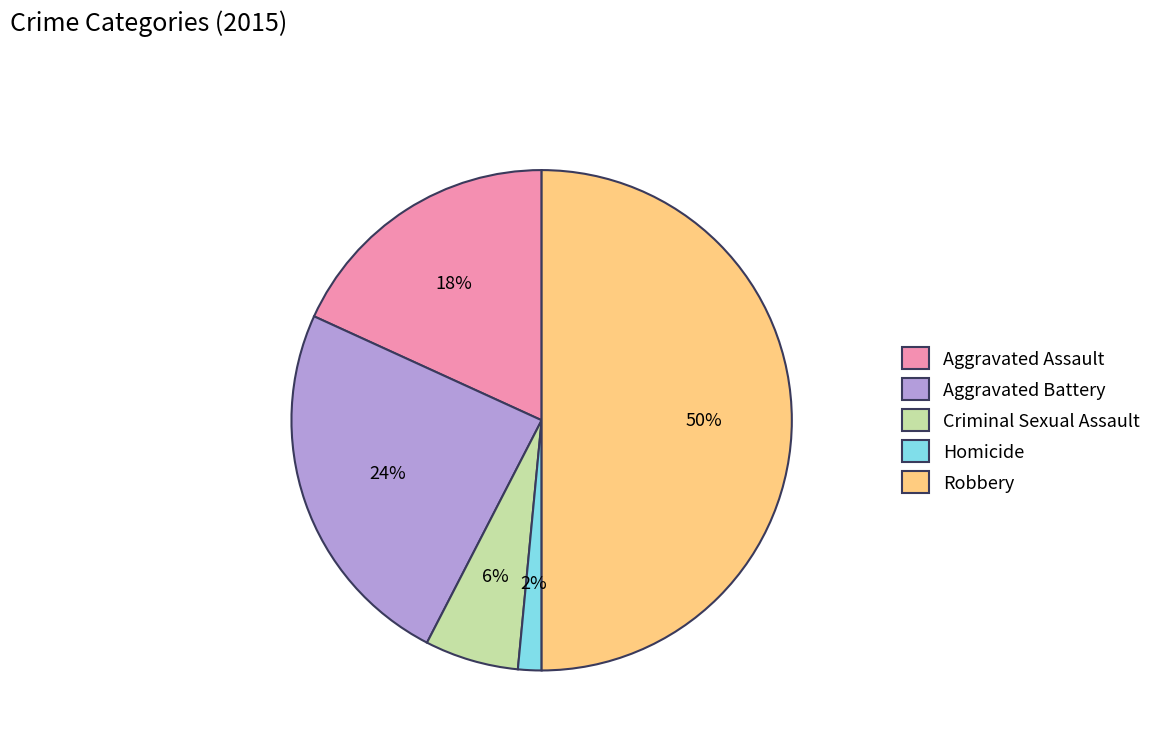

The Aggravated Battery slice represents 32% of the pie. True or false?

False